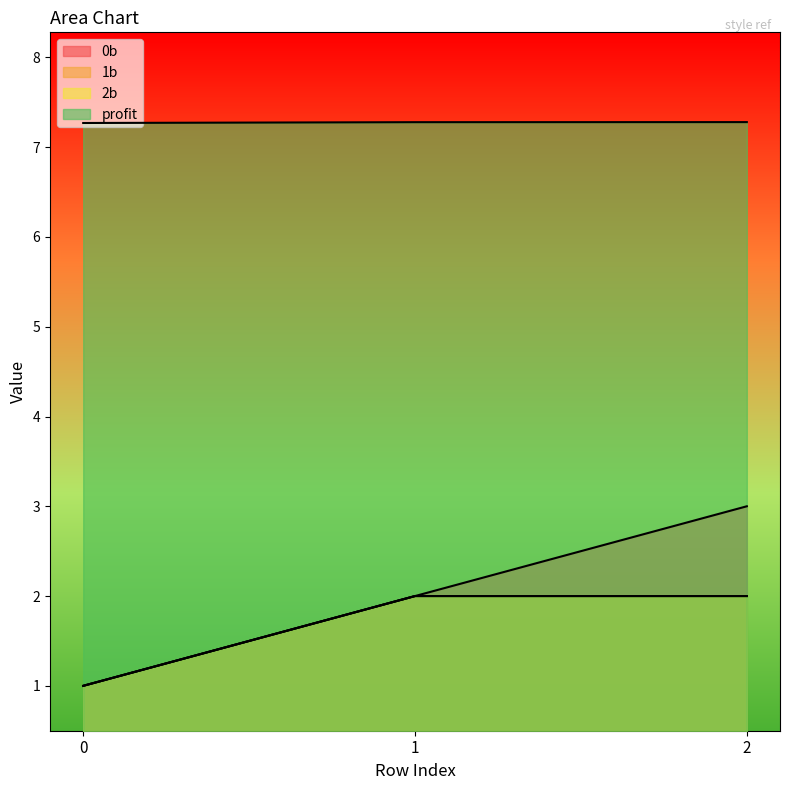

Reading right to left, extract all data points from this chart.

0b: 3.0	2.0	1.0
1b: 2.0	2.0	1.0
2b: 2.0	2.0	1.0
profit: 7.3	7.3	7.3